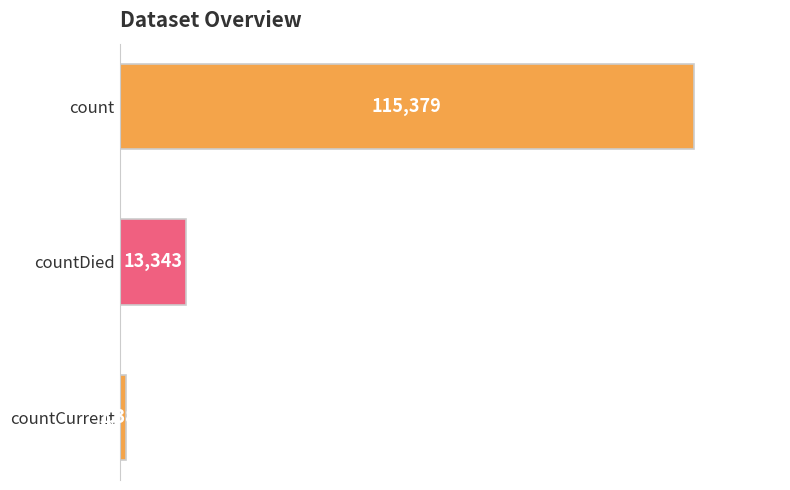

Reading bottom to top, list all the values displayed in this chart.

1383	13343	115379